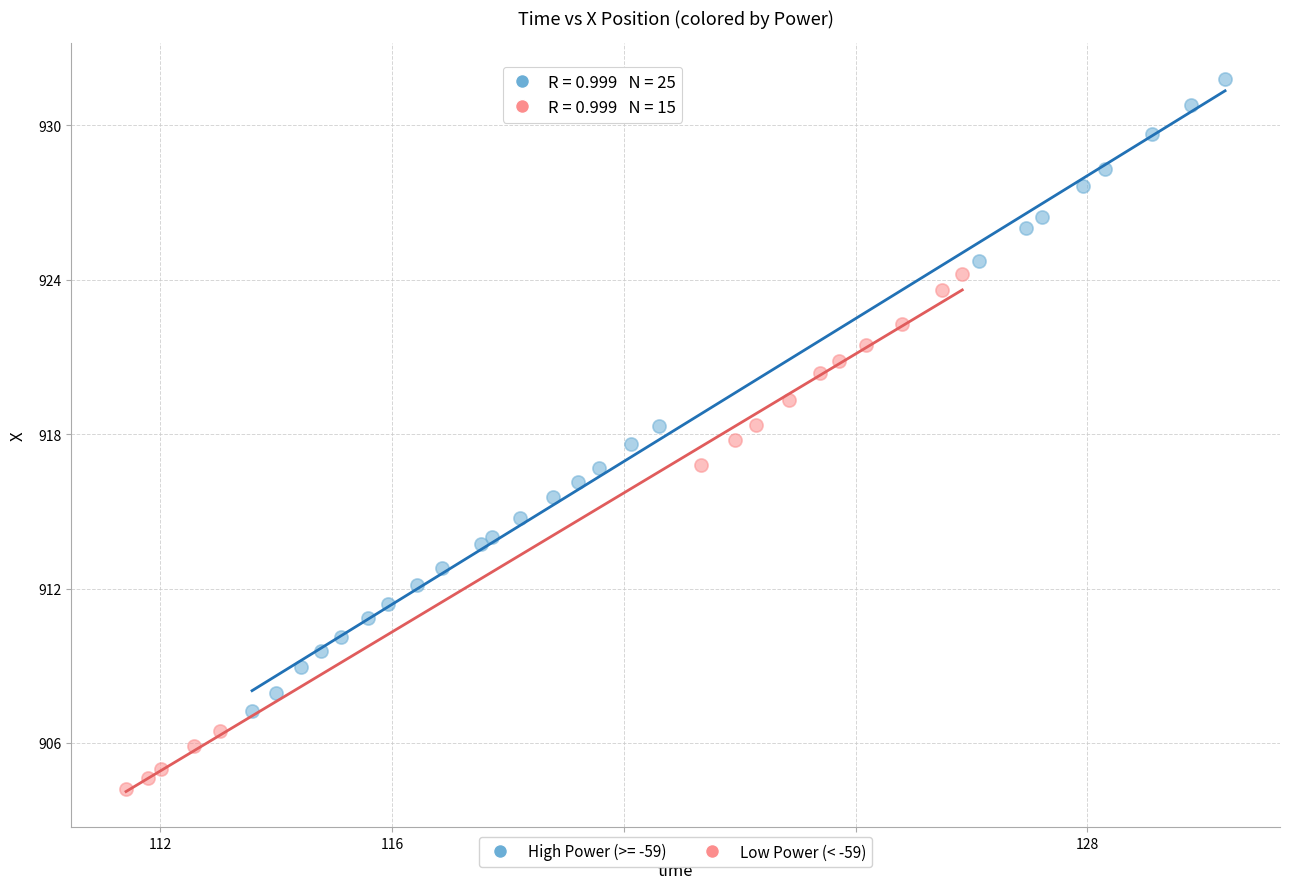

Which series reaches the maximum Y coordinate?

High Power (>= -59)